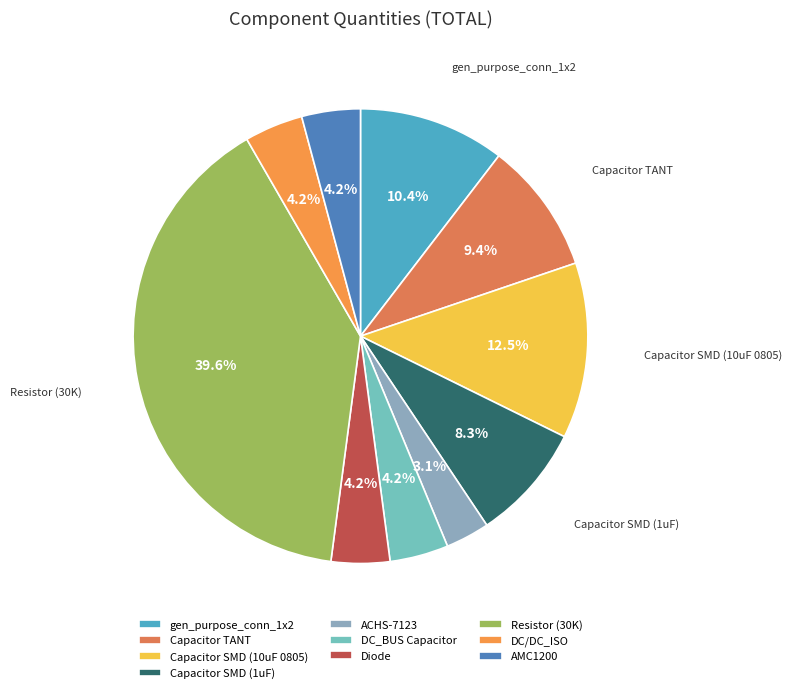

Is there a majority slice in this chart?

No